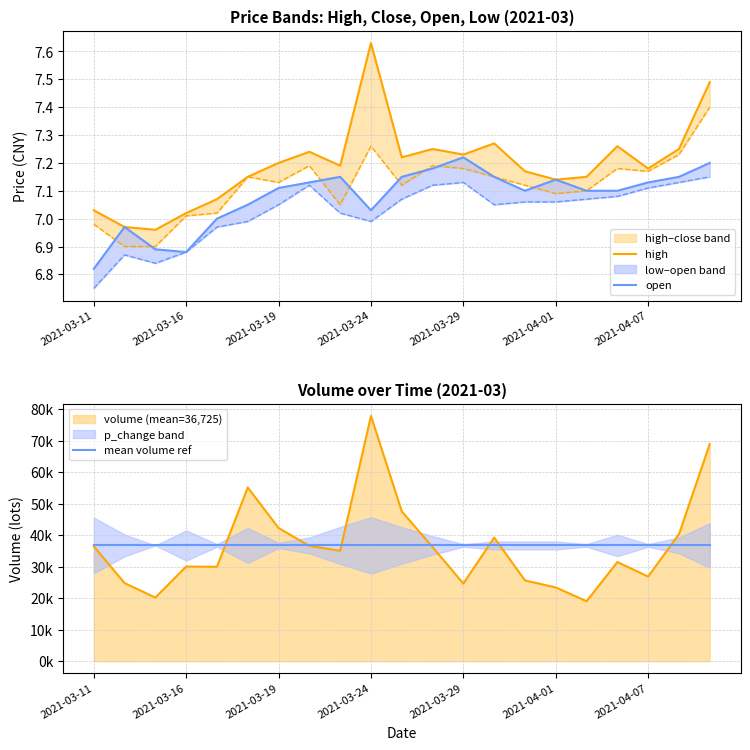

Reading left to right, transcribe all the data shown in this chart.

high: 7.0	7.0	7.0	7.0	7.1	7.2	7.2	7.2	7.2	7.6	7.2	7.2	7.2	7.3	7.2	7.1	7.2	7.3	7.2	7.2	7.5
open: 6.8	7.0	6.9	6.9	7.0	7.0	7.1	7.1	7.2	7.0	7.2	7.2	7.2	7.2	7.1	7.1	7.1	7.1	7.1	7.2	7.2
mean volume ref: 36724.8	36724.8	36724.8	36724.8	36724.8	36724.8	36724.8	36724.8	36724.8	36724.8	36724.8	36724.8	36724.8	36724.8	36724.8	36724.8	36724.8	36724.8	36724.8	36724.8	36724.8